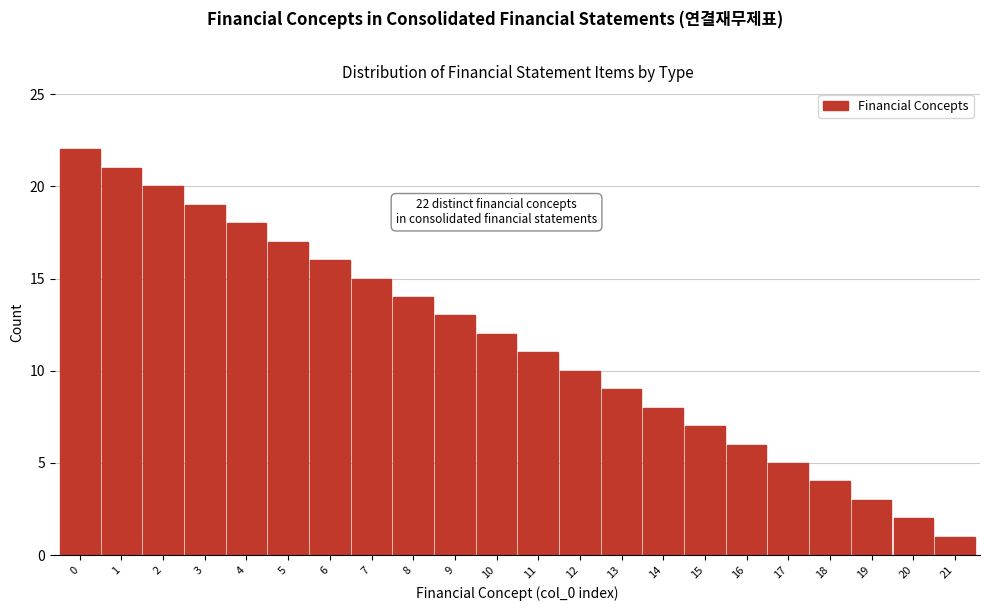

Reading left to right, what are all the values shown in this chart?

22	21	20	19	18	17	16	15	14	13	12	11	10	9	8	7	6	5	4	3	2	1